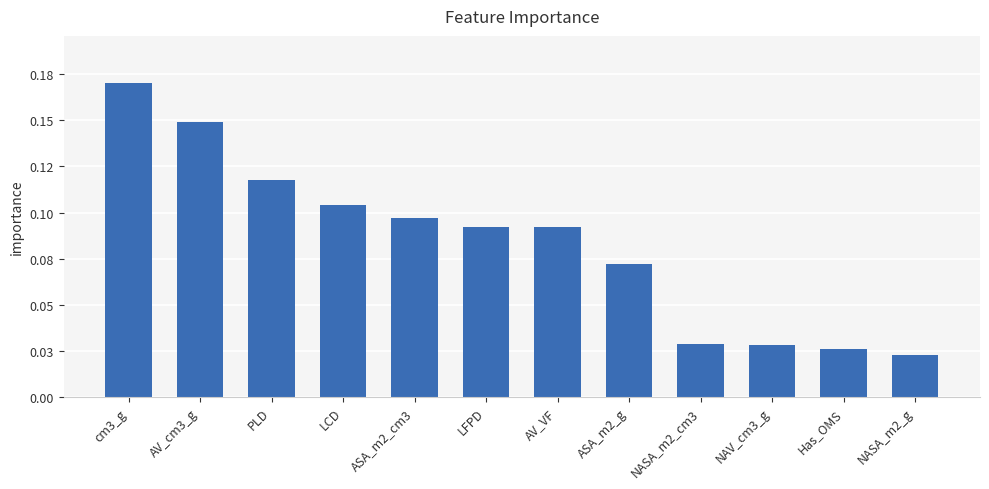

Which has a higher value, PLD or NASA_m2_g?

PLD